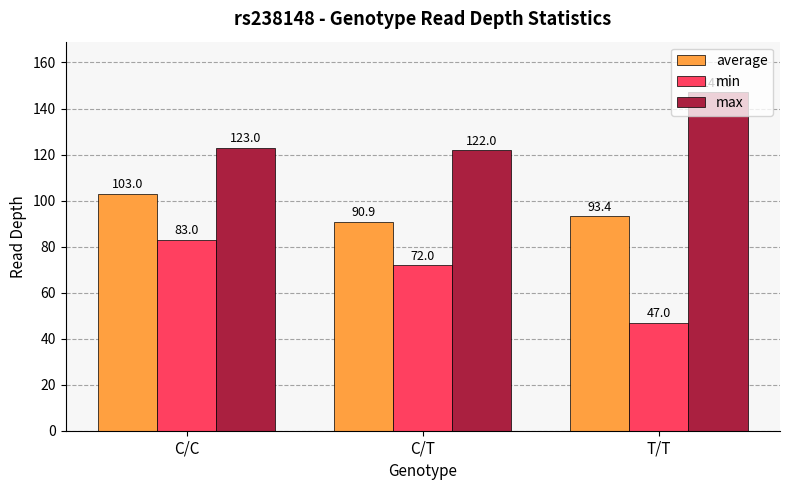

What are all the series names shown in the legend?

average, min, max